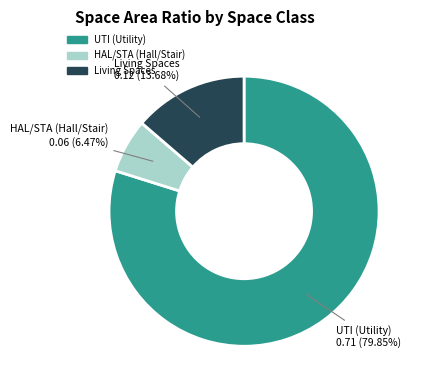

Is there a majority slice in this chart?

Yes